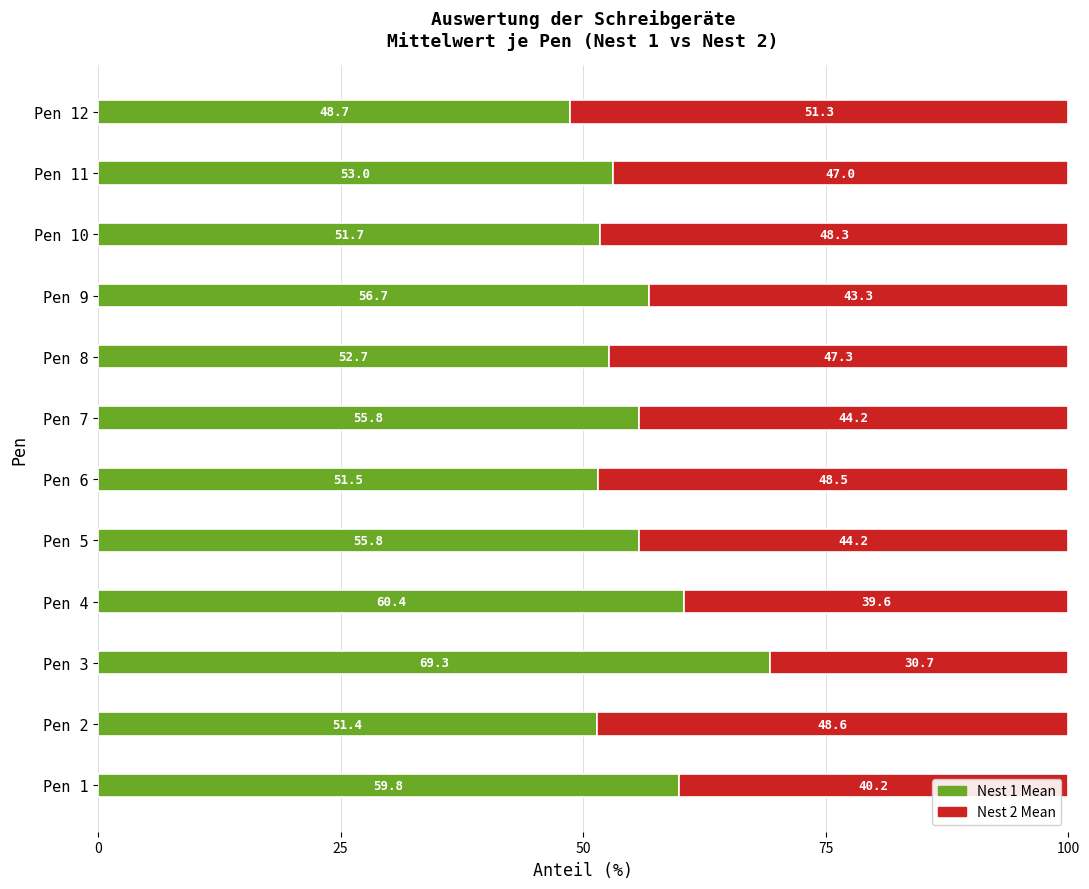

How many distinct data groups are displayed?

2